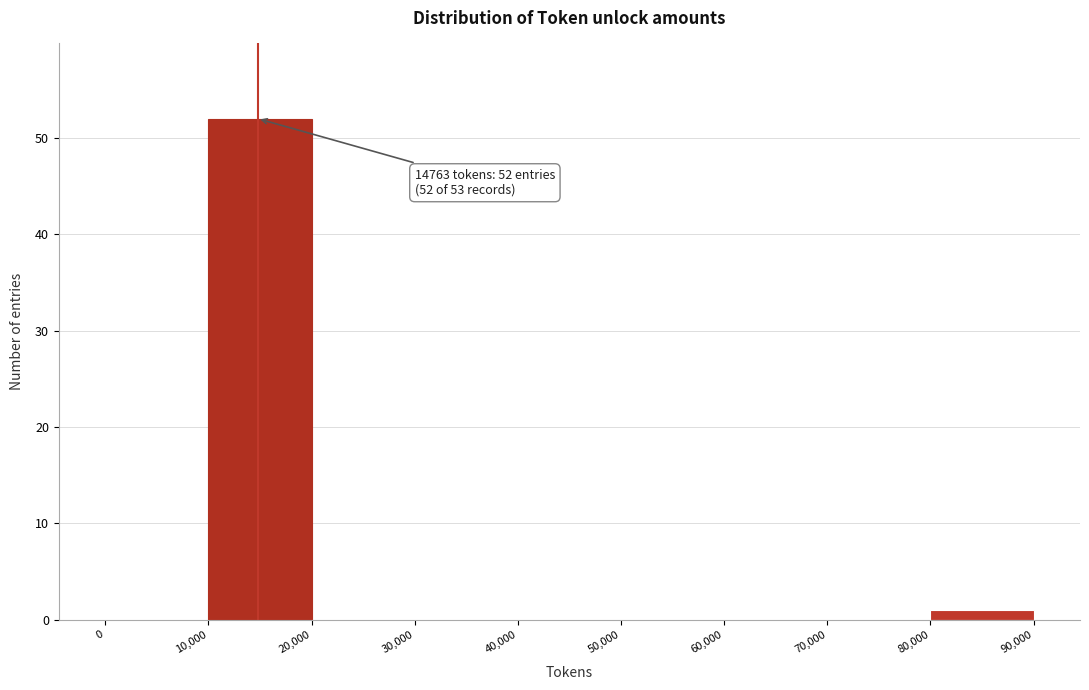

Over which range of the x-axis is the bar tallest?

10,000 to 20,000